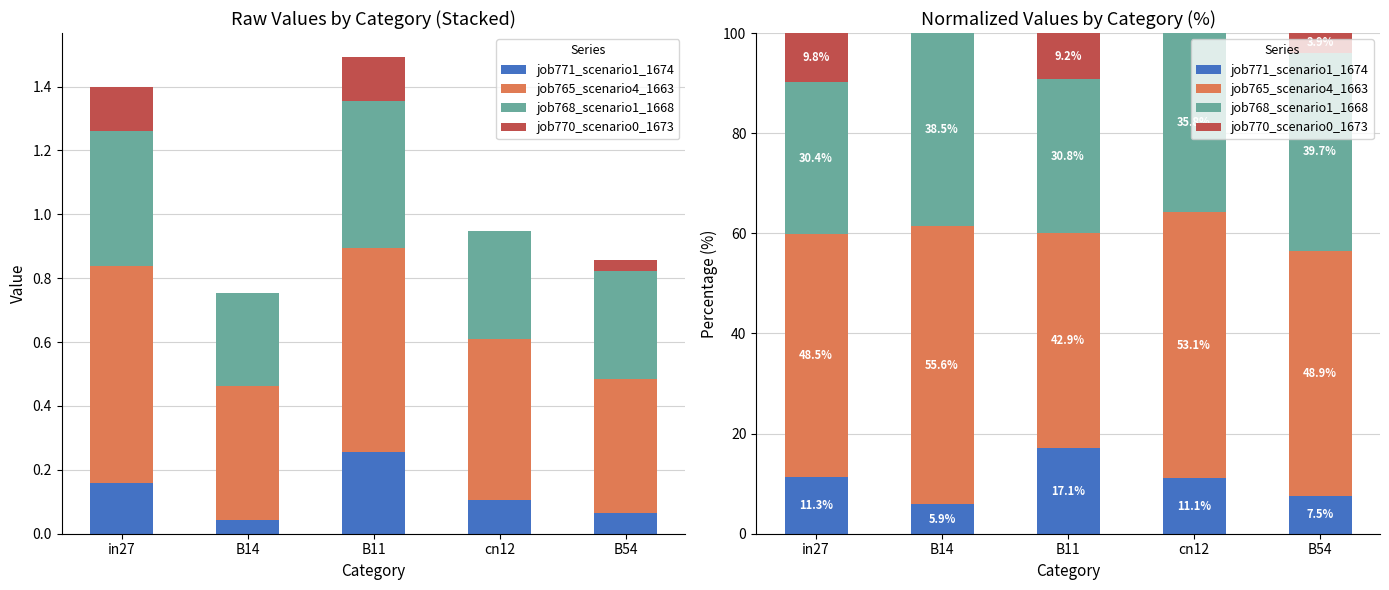

How many data points in job771_scenario1_1674 are above 11?

3